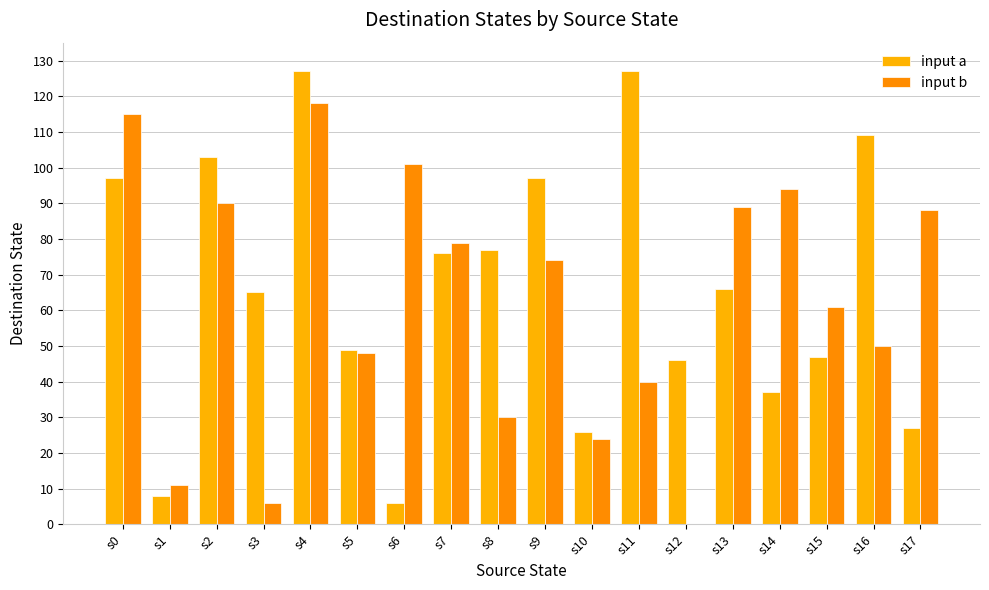

What is the greatest value displayed?

127